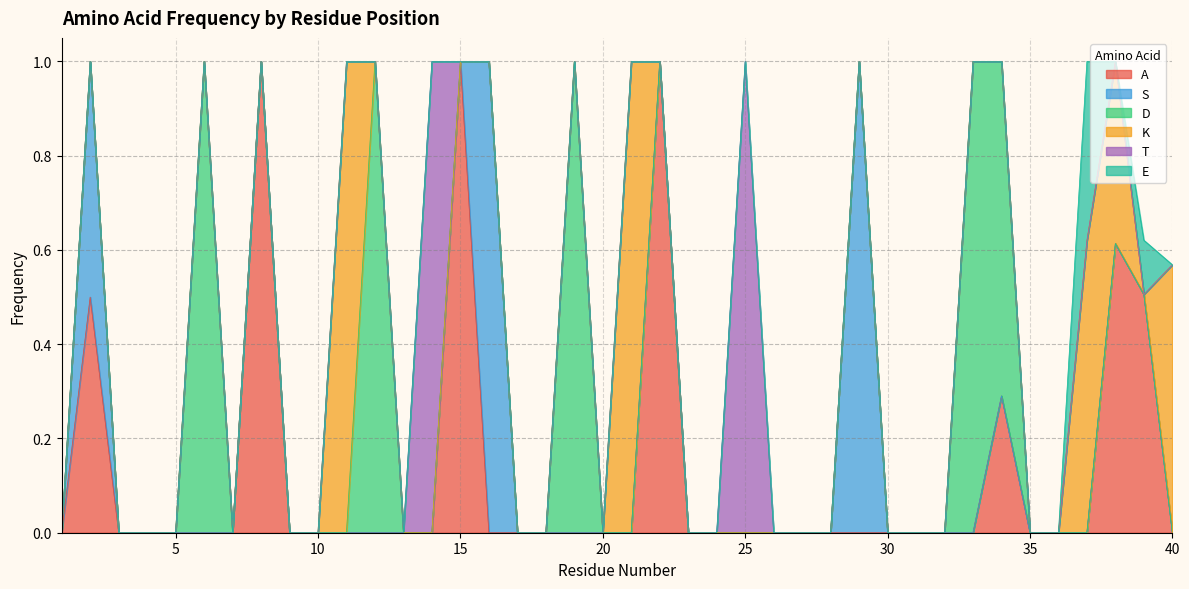

How many series are shown in this chart?

6